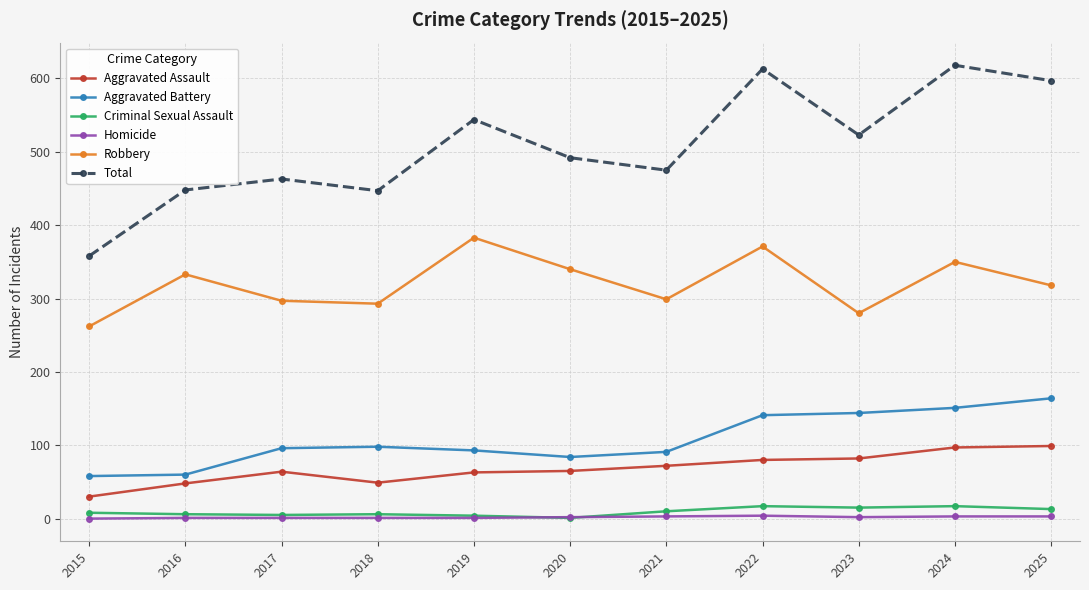

What is the difference between the maximum and minimum values in the Criminal Sexual Assault series?

16